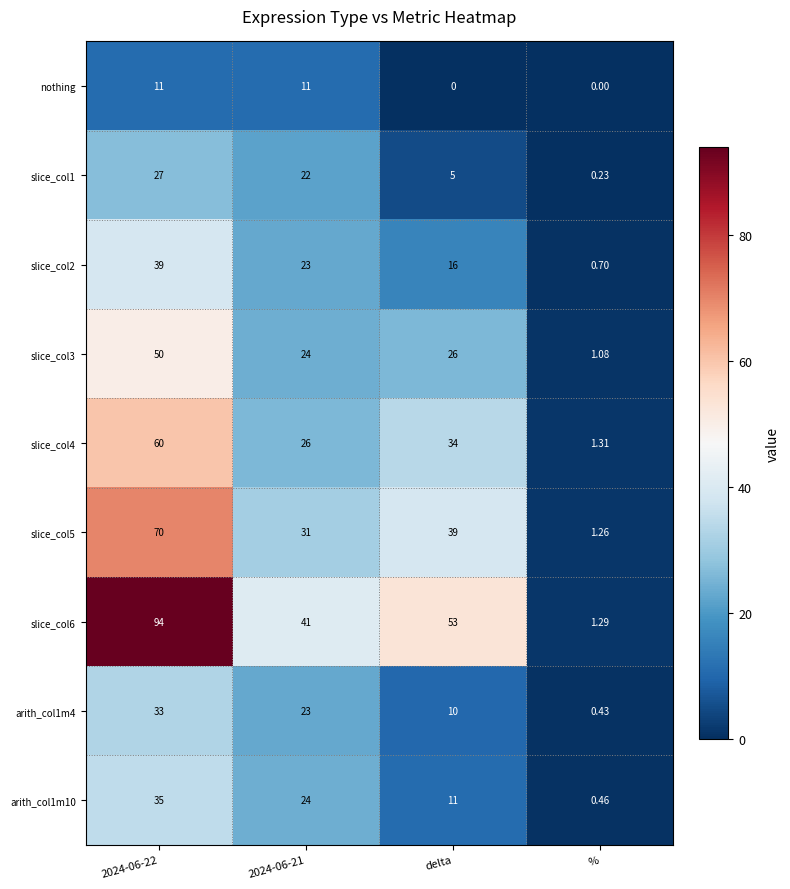

At which label is slice_col1 closest to 13?

delta